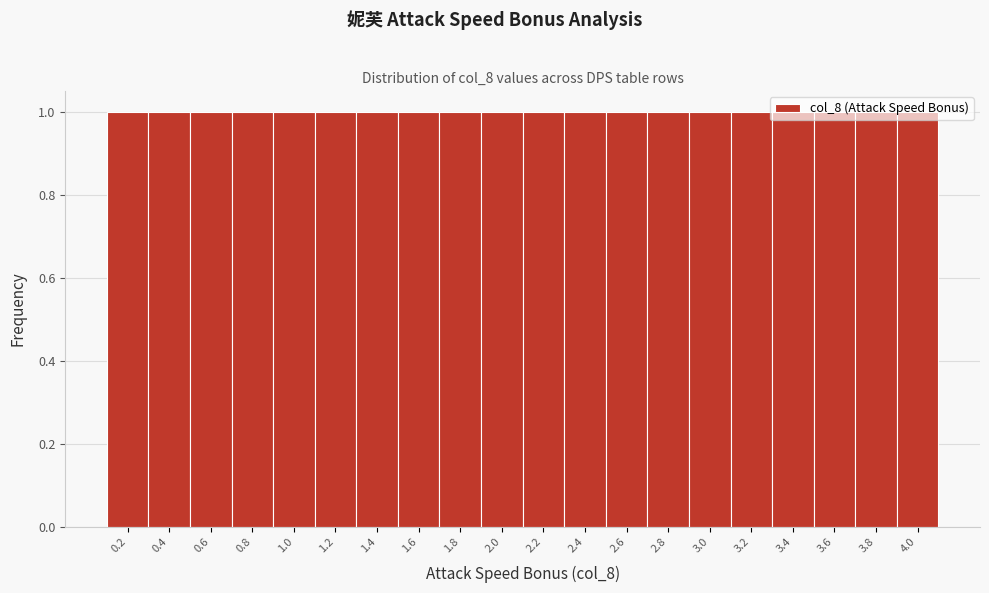

Reading left to right, list every bar in this chart as the range it spans on the x-axis followed by its height. The values are not printed on the chart, so give them approximately, as read against the axis.

0.1 to 0.3: 1
0.3 to 0.5: 1
0.5 to 0.7: 1
0.7 to 0.9: 1
0.9 to 1.1: 1
1.1 to 1.3: 1
1.3 to 1.5: 1
1.5 to 1.7: 1
1.7 to 1.9: 1
1.9 to 2.1: 1
2.1 to 2.3: 1
2.3 to 2.5: 1
2.5 to 2.7: 1
2.7 to 2.9: 1
2.9 to 3.1: 1
3.1 to 3.3: 1
3.3 to 3.5: 1
3.5 to 3.7: 1
3.7 to 3.9: 1
3.9 to 4.1: 1